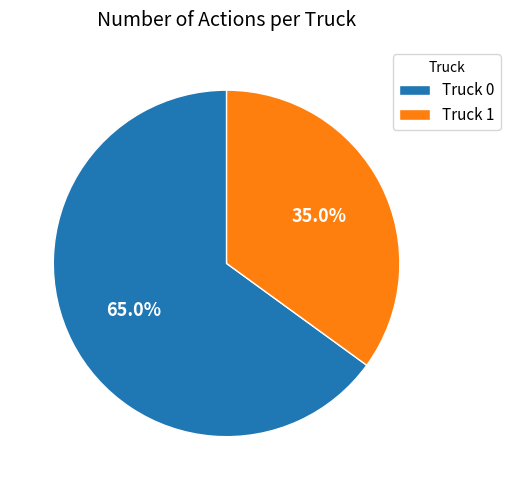

To the nearest percent, what is the difference between the largest and smallest slice percentages?

30%